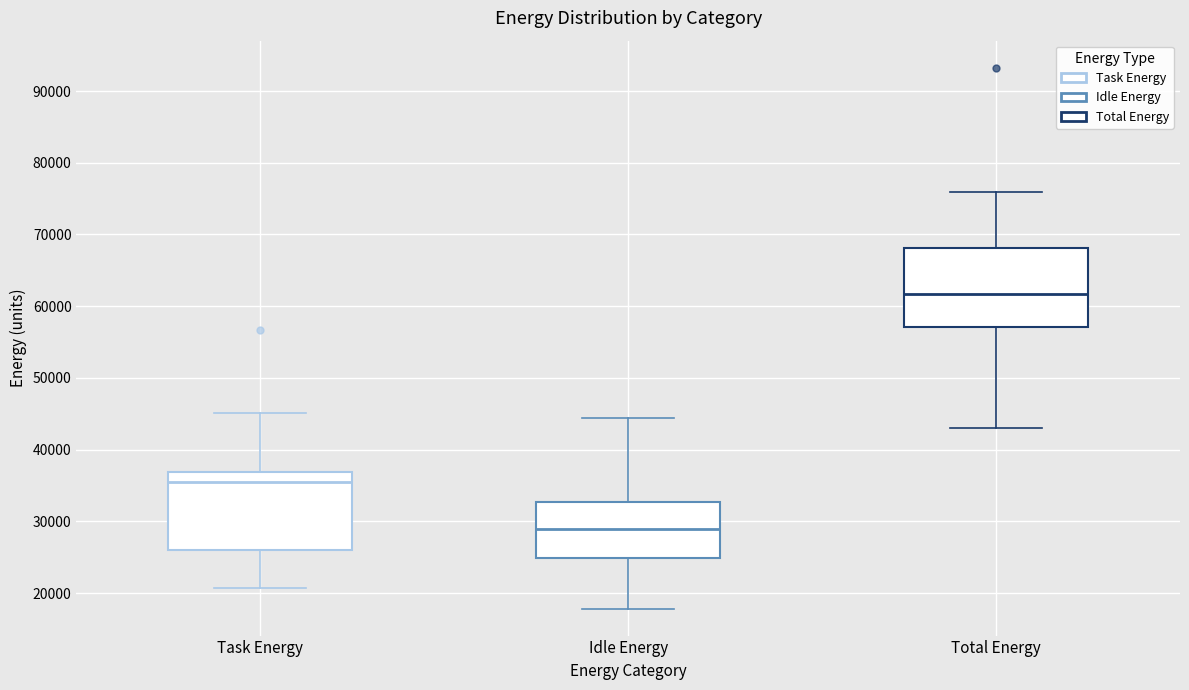

Reading left to right, read every box against the y-axis: the position of its median line, the range the box covers, and the ends of its whiskers. The values are not printed on the chart, so give them approximately, as read against the axis.

Task Energy: median 36000, box 26000 to 37000, whiskers 21000 to 45000
Idle Energy: median 29000, box 25000 to 33000, whiskers 18000 to 44000
Total Energy: median 62000, box 57000 to 68000, whiskers 43000 to 76000